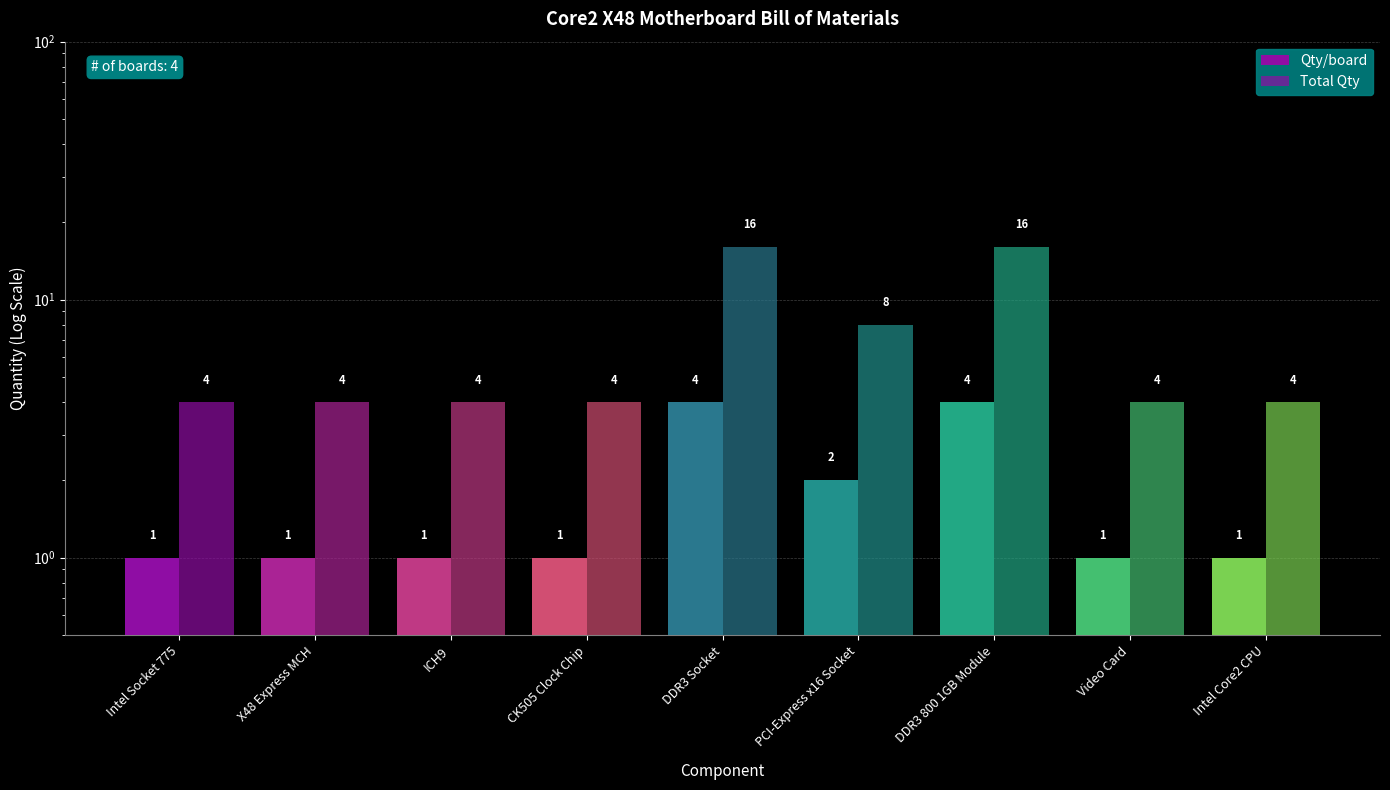

At which label does Qty/board reach its minimum?

Intel Socket 775